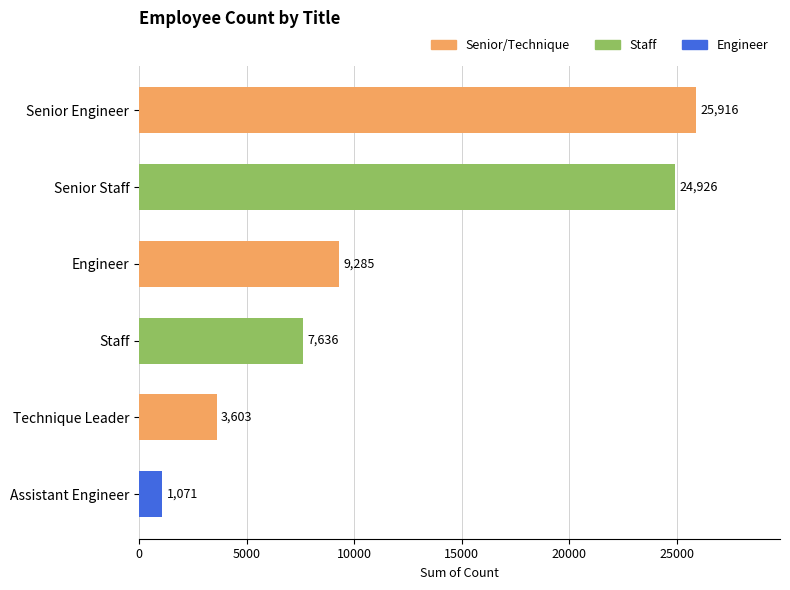

Reading bottom to top, list all the values displayed in this chart.

Assistant Engineer=1071	Technique Leader=3603	Staff=7636	Engineer=9285	Senior Staff=24926	Senior Engineer=25916